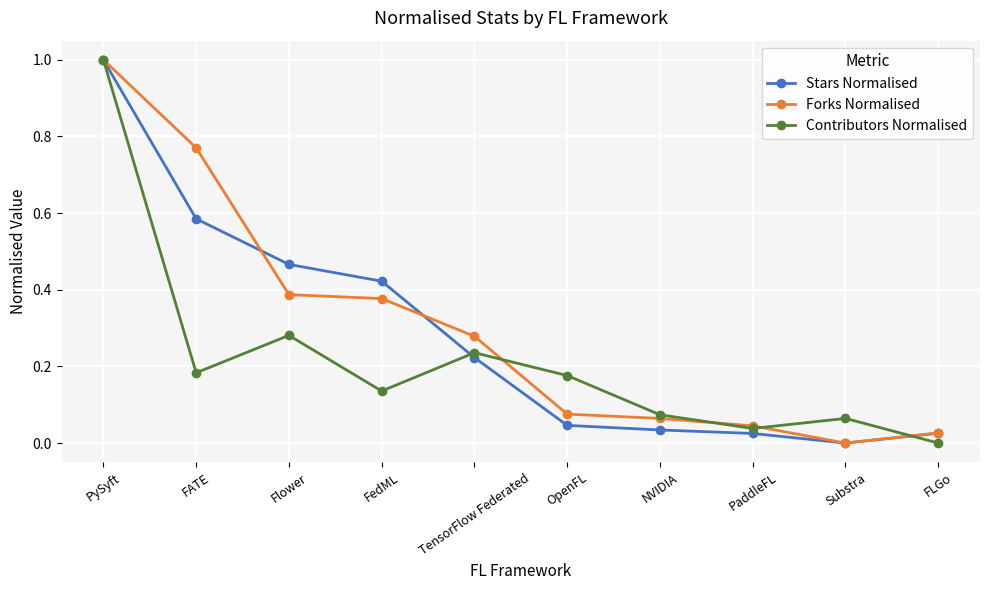

What is the greatest value displayed?

1.0